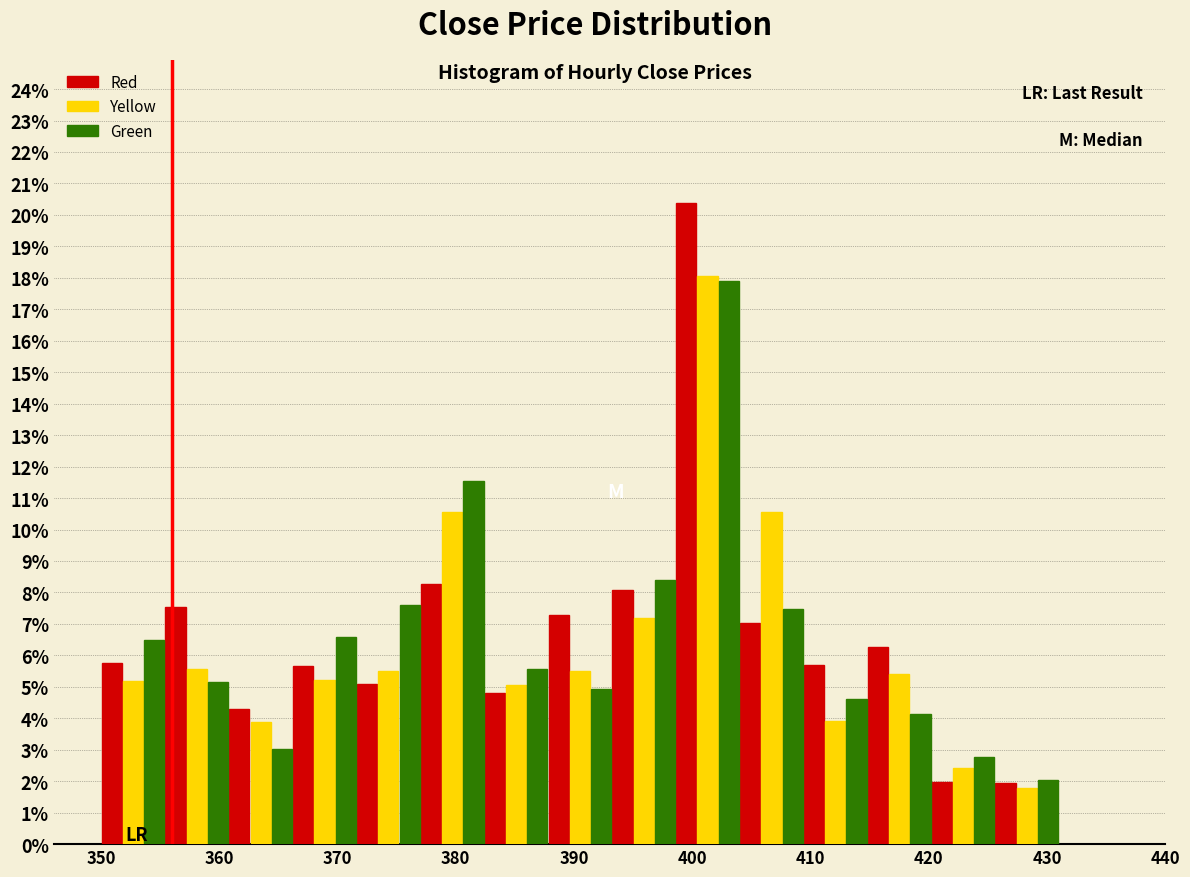

What is the height of the Green bar covering 382.4 to 387.8 on the x-axis? Neither the bar edges nor the heights are printed on the chart, so give them approximately, as read against the axes.

5.6